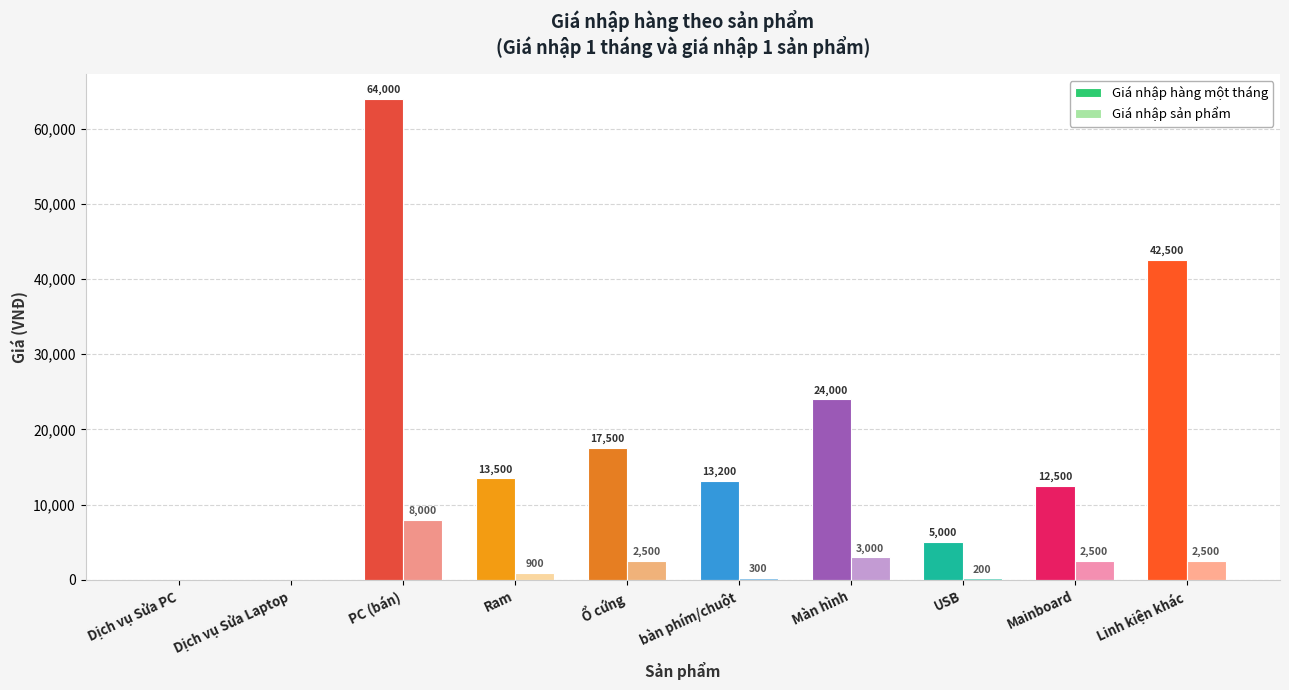

Which series has the largest total across all categories?

Giá nhập hàng một tháng